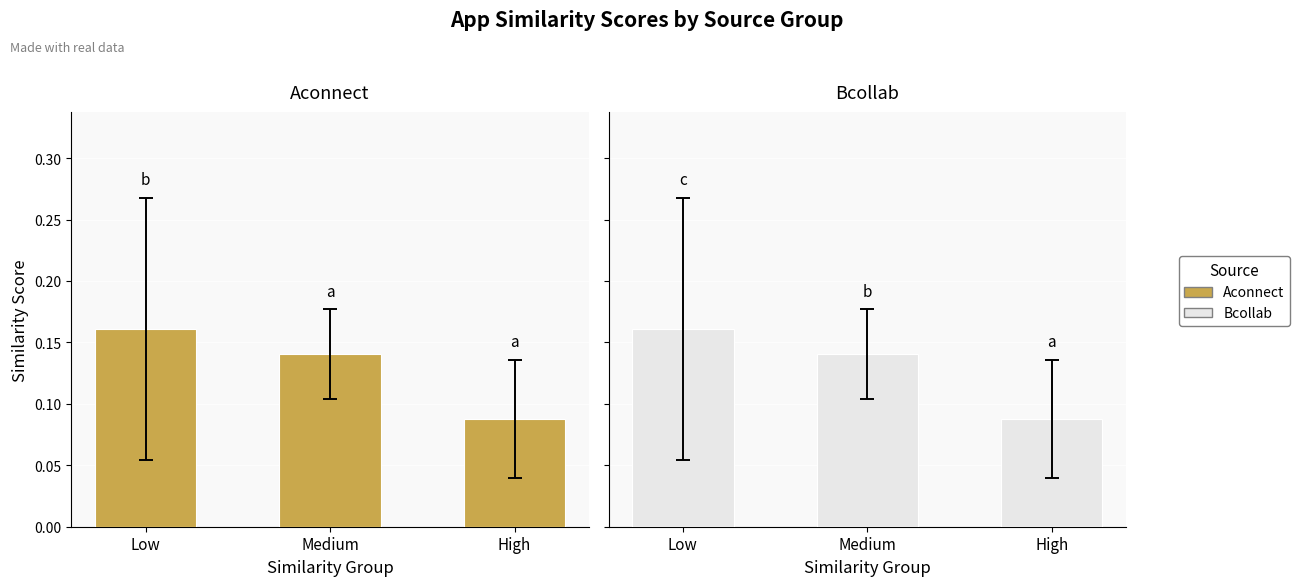

How many bars are there in total?

6